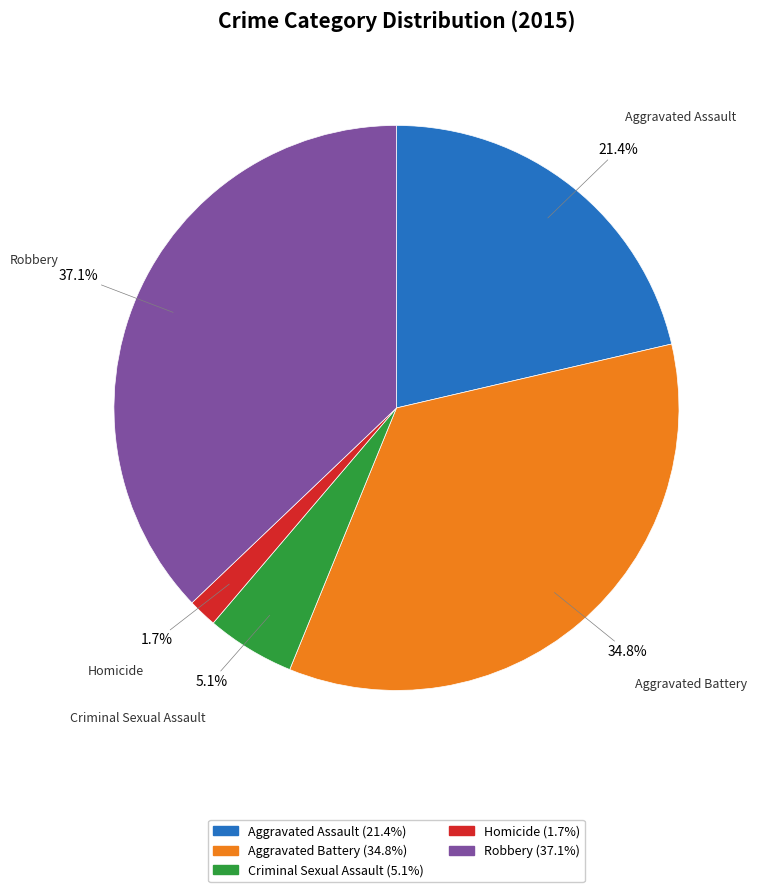

What percentage is the Criminal Sexual Assault slice, to the nearest percent?

5%